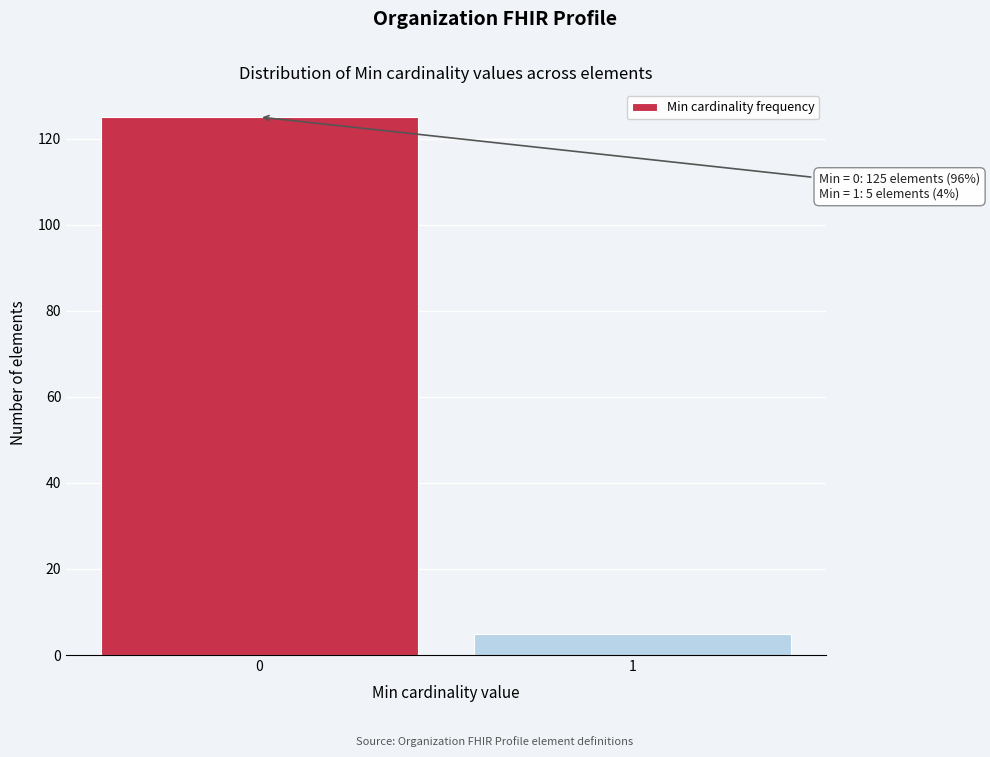

Reading left to right, list all the values displayed in this chart.

125	5